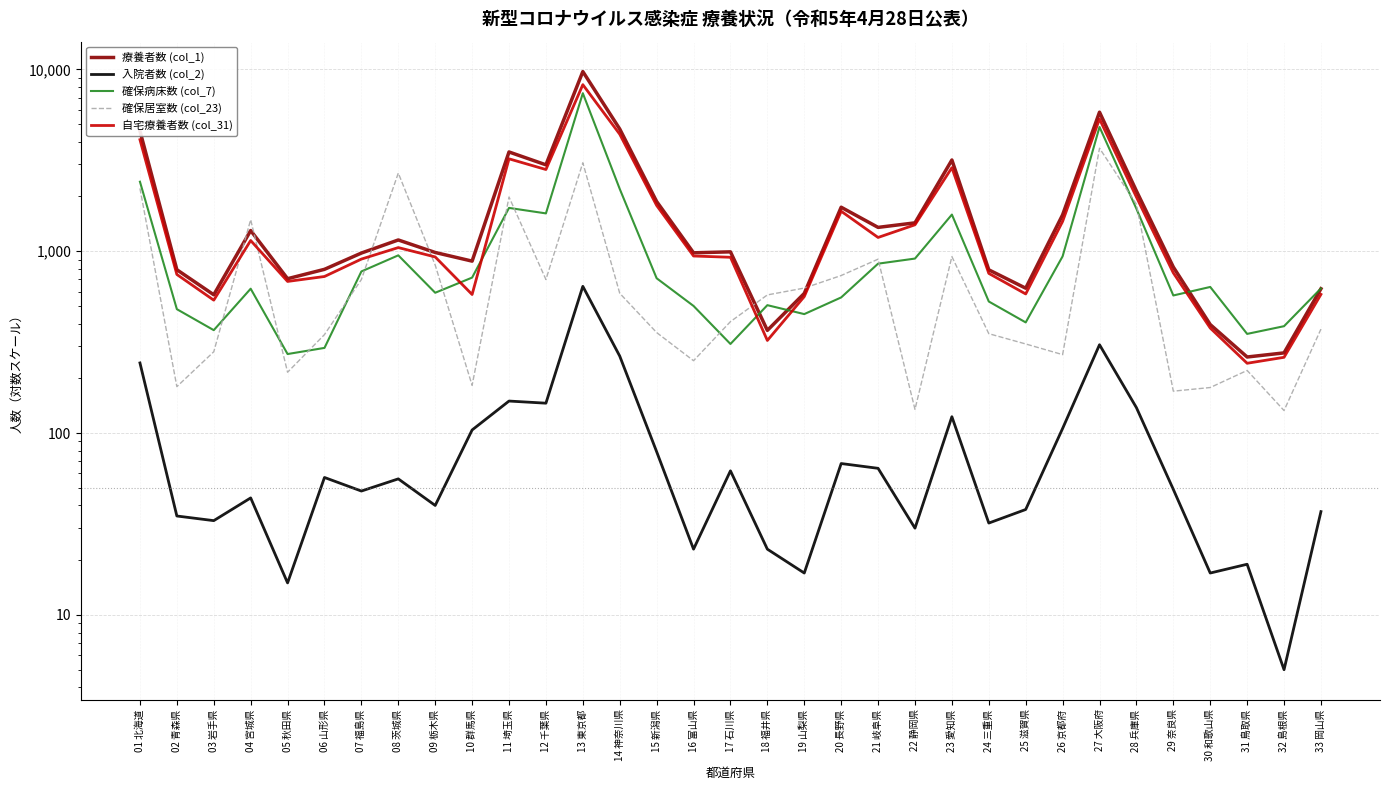

True or false: 確保病床数 (col_7) and 入院者数 (col_2) intersect in this chart.

False